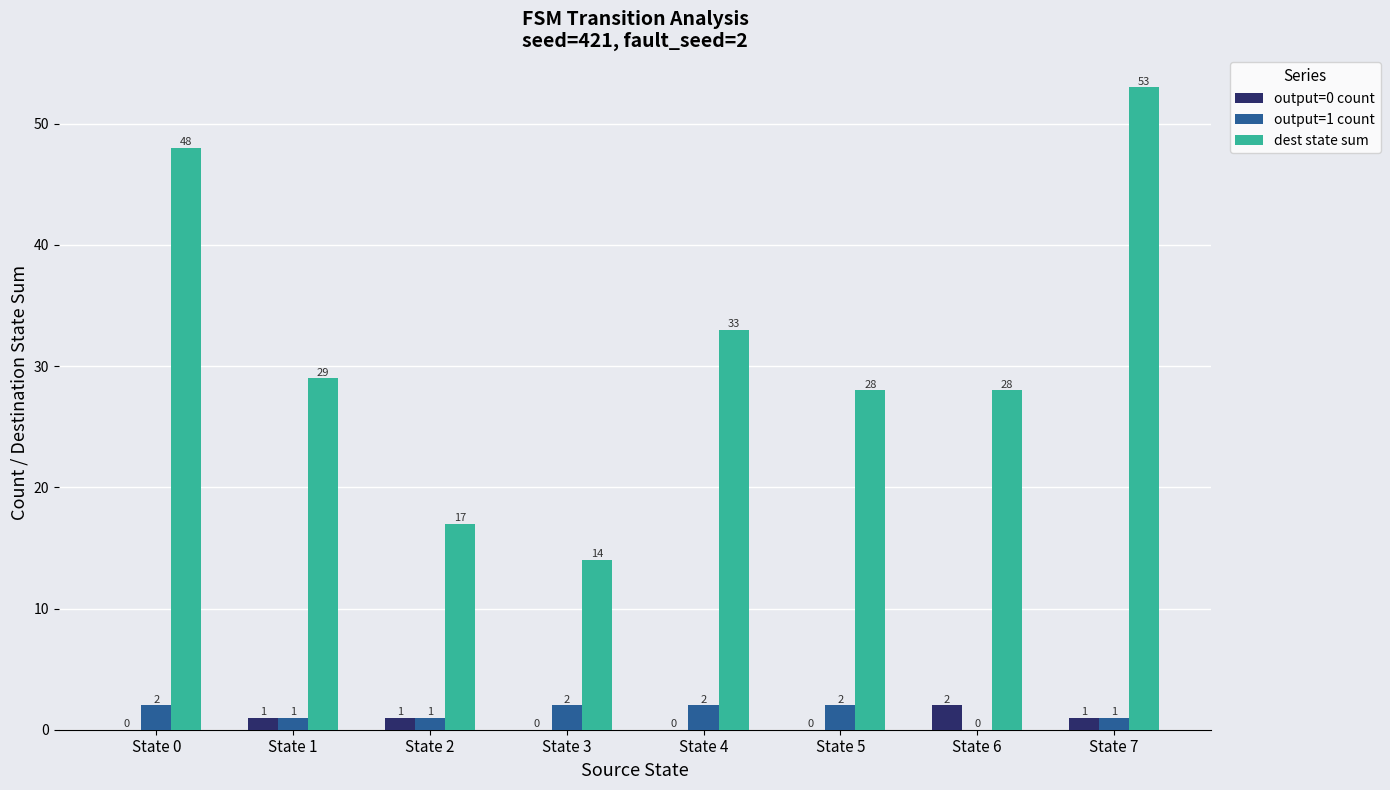

The value of output=1 count at State 4 is 2. True or false?

True